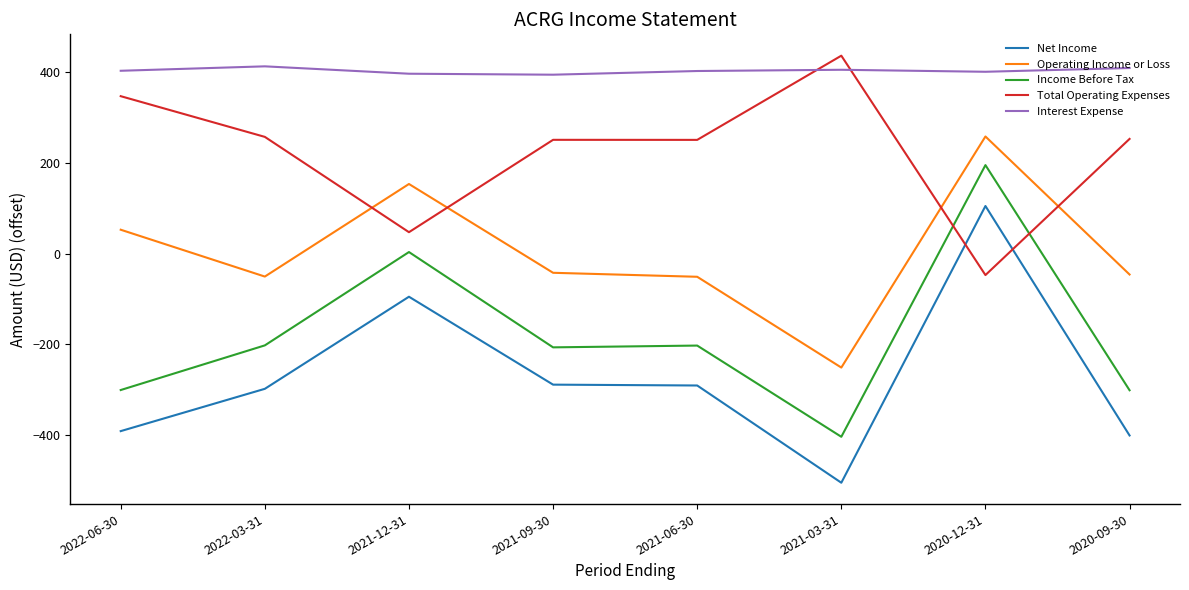

True or false: Net Income has a value of -298.0 at 2022-03-31.

True